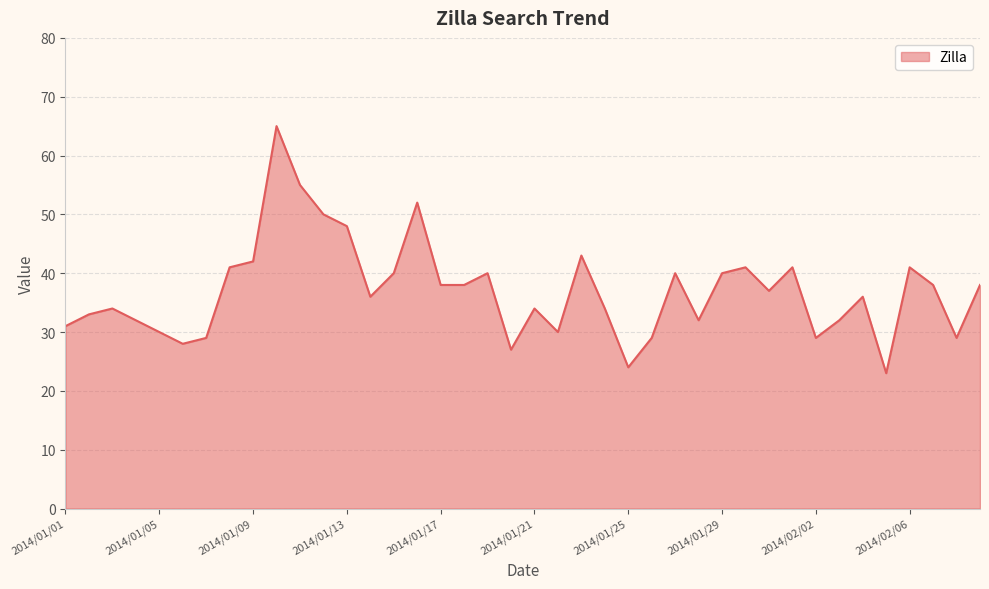

What is the minimum value shown in the chart?

23